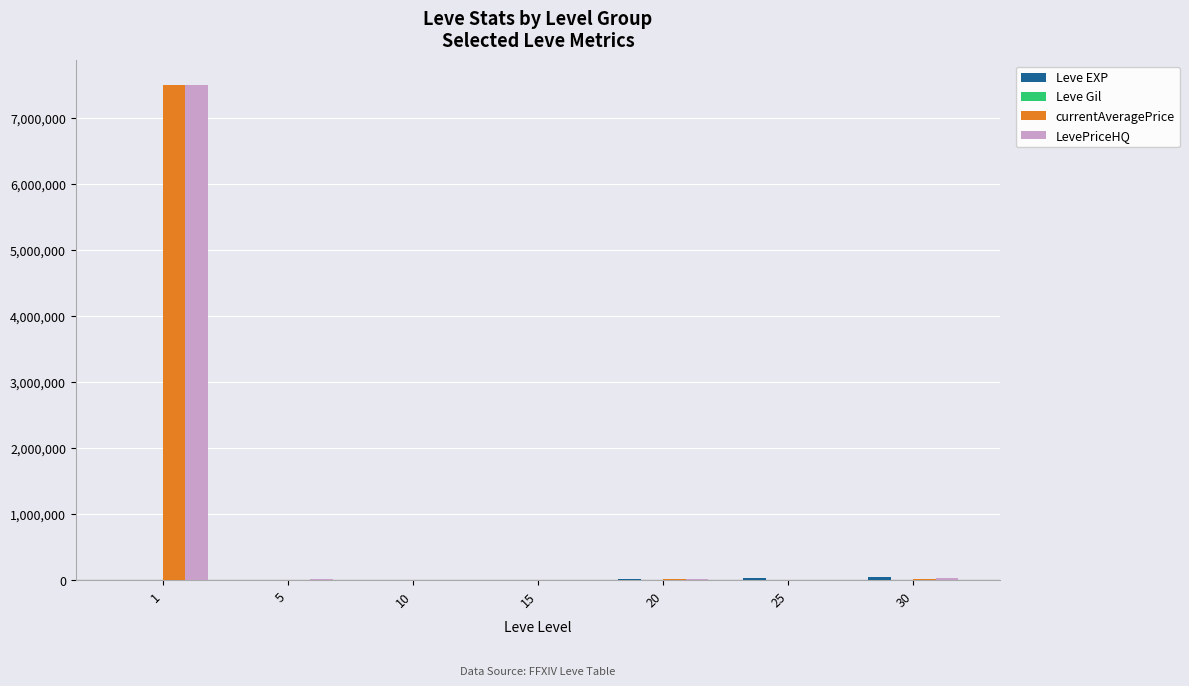

What is the greatest value displayed?

7506000